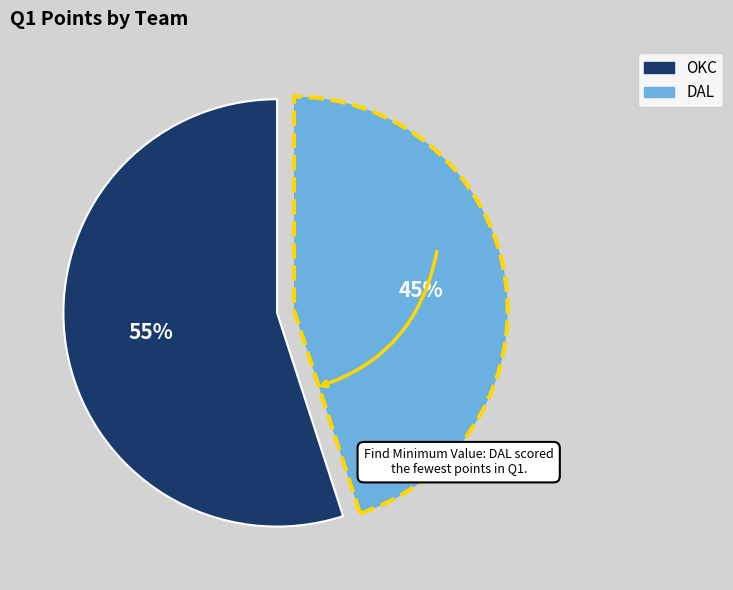

Combined, do DAL and OKC account for over 50%?

Yes